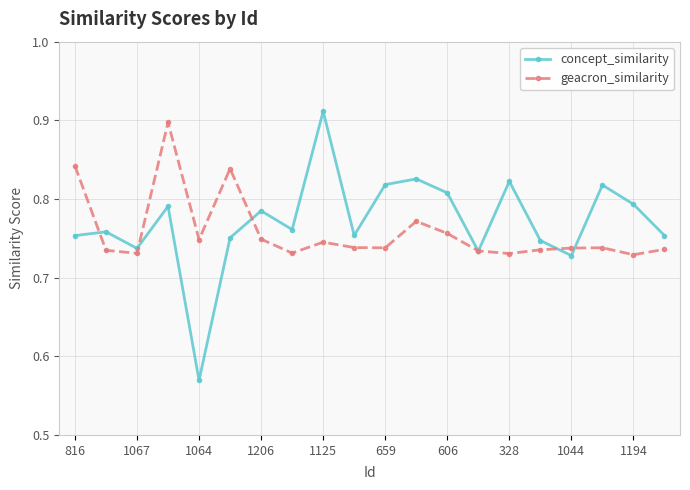

Which series has the largest range (max minus min)?

concept_similarity